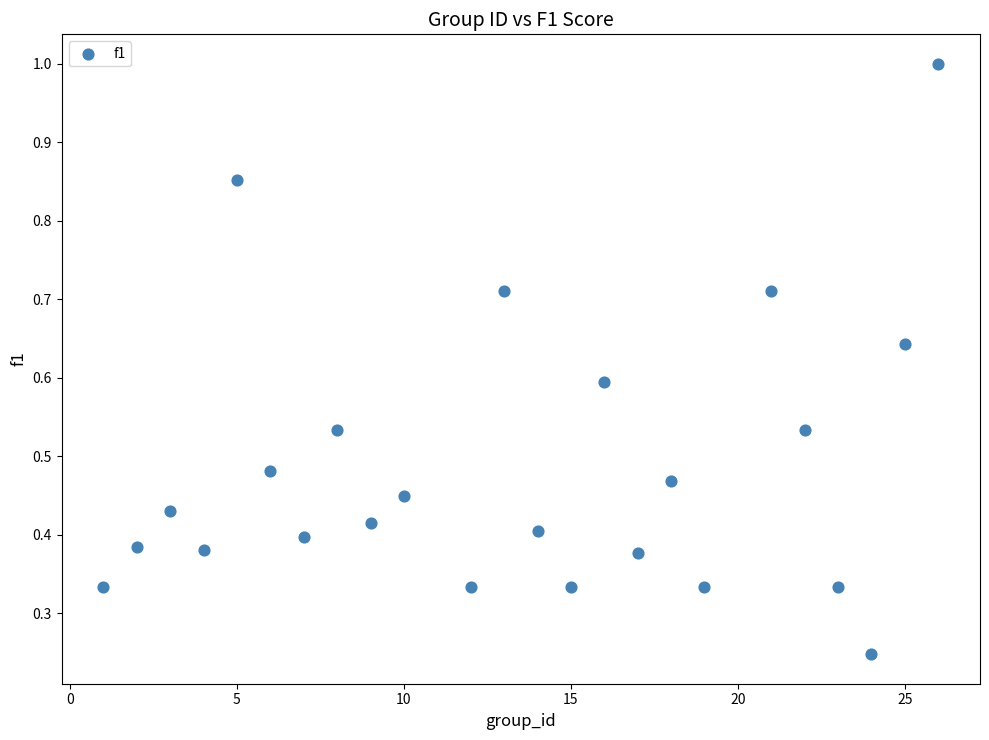

What is the range of Y values (max minus min)?

0.8